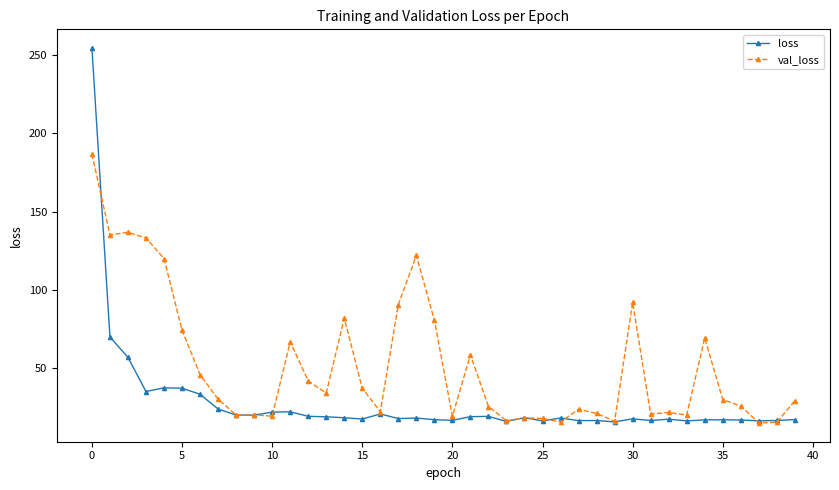

Which series has the largest total across all categories?

val_loss